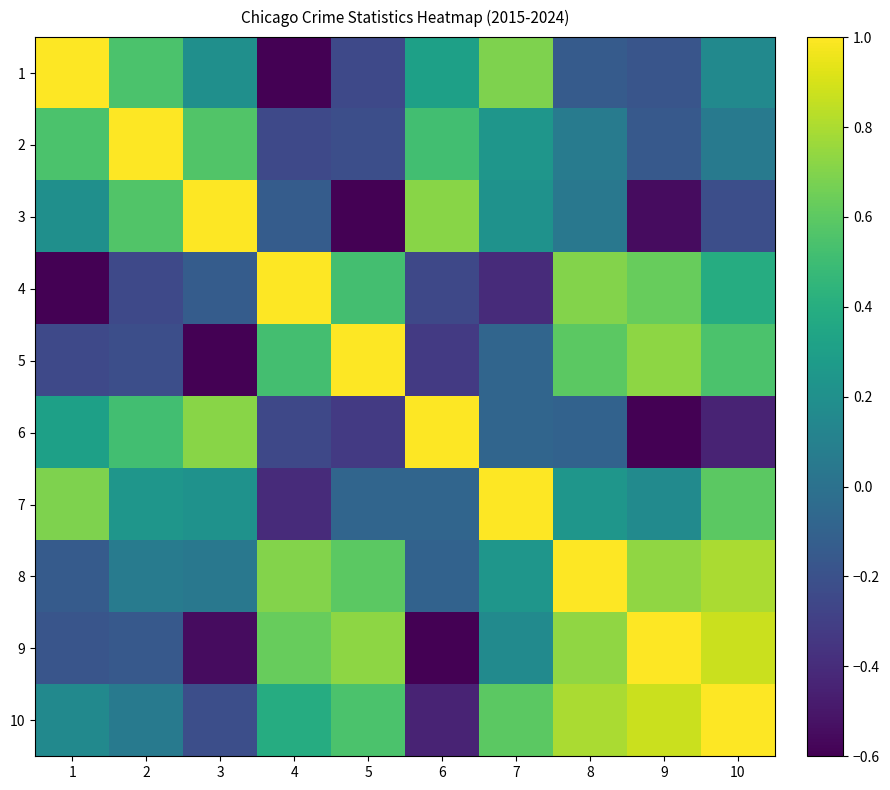

Rank the series by their maximum value, from highest to lowest.

2, 3, 4, 6, 7, 10, 5, 8, 1, 9